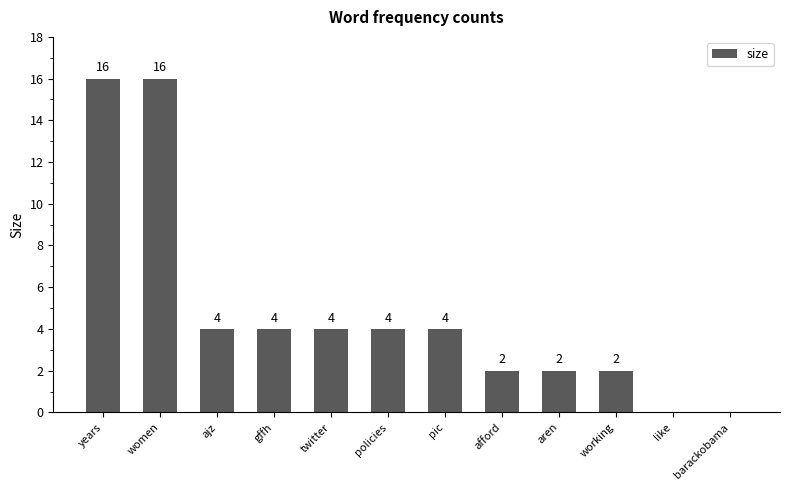

Are the bars grouped side by side (vs. stacked)?

No